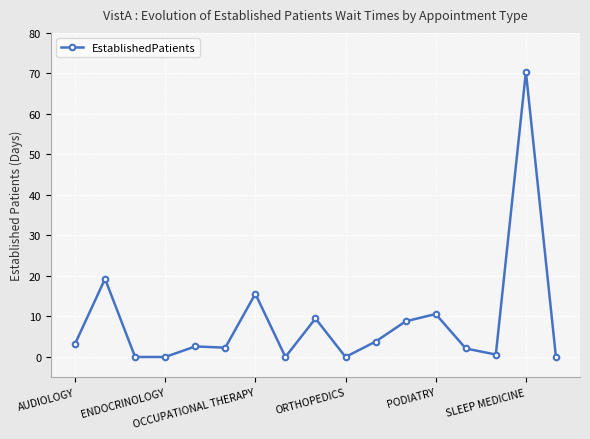

What is the maximum value shown in the chart?

70.4